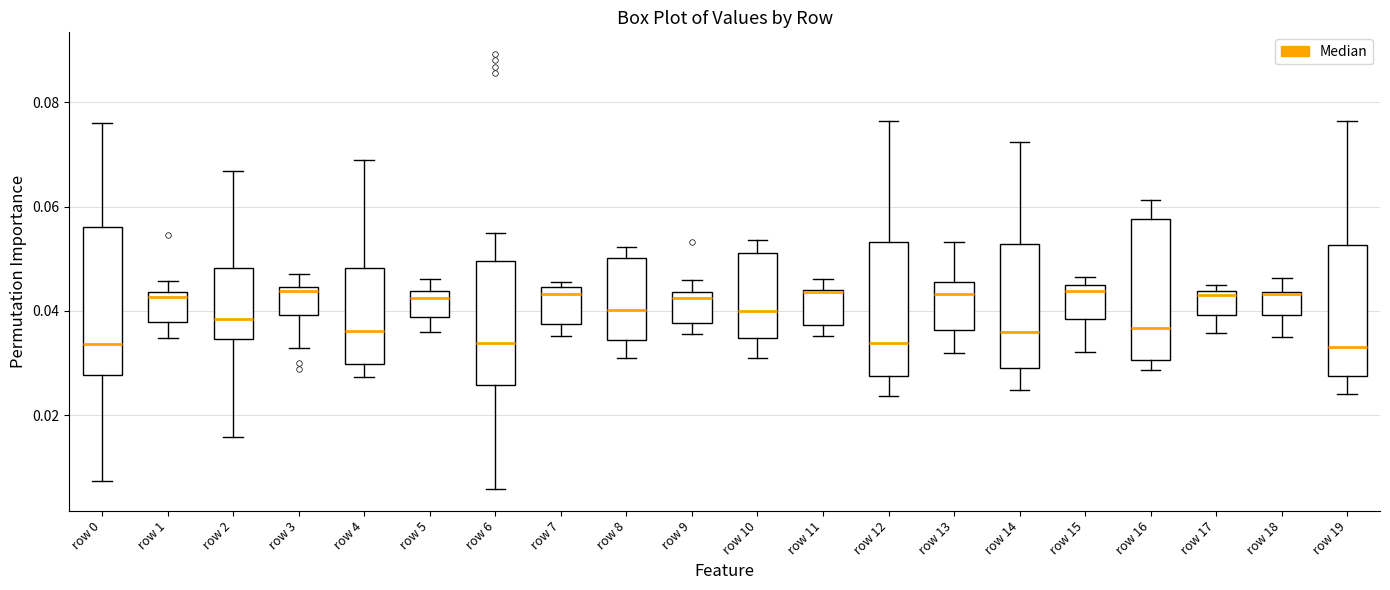

Where is the lower edge of the box for row 0 on the y-axis? The values are not printed on the chart, so give them approximately, as read against the axis.

0.028